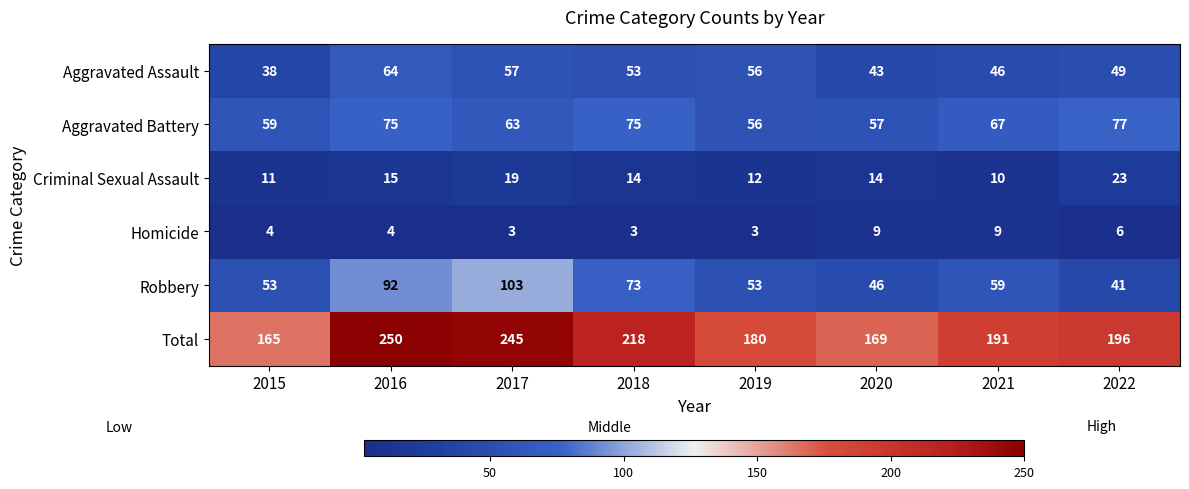

What is the total value across all series at 2019?

360